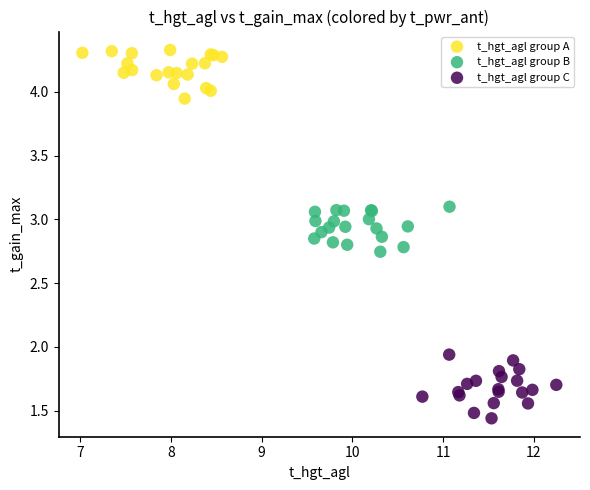

Which series contains the highest Y value?

t_hgt_agl group A